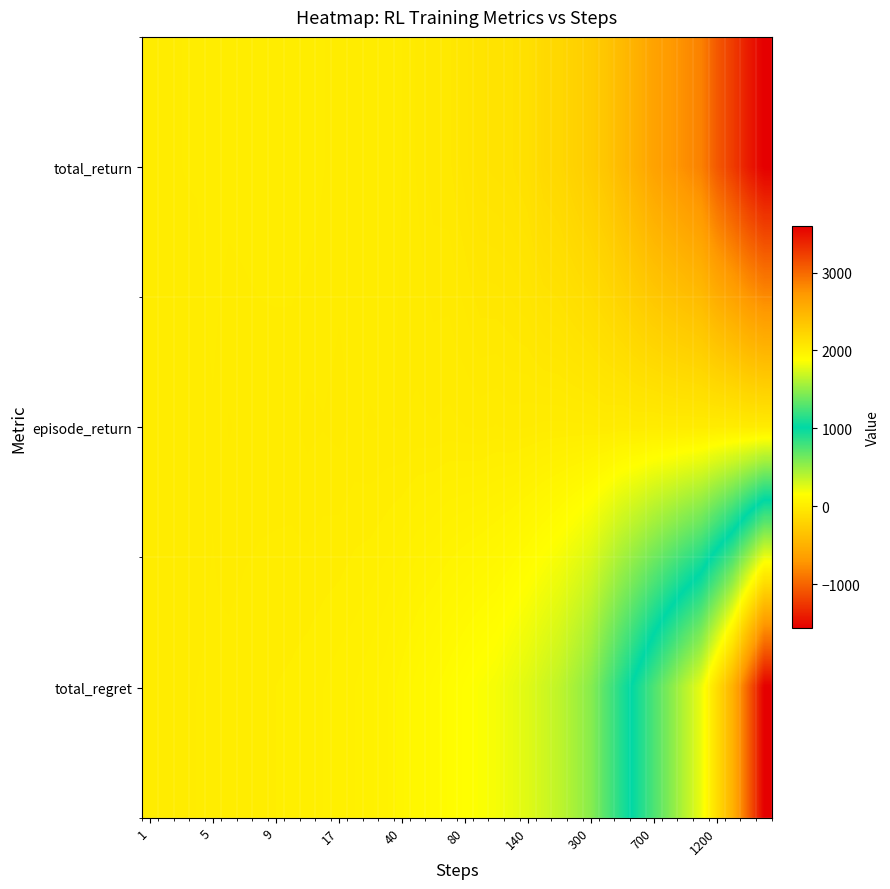

How many series are shown in this chart?

3